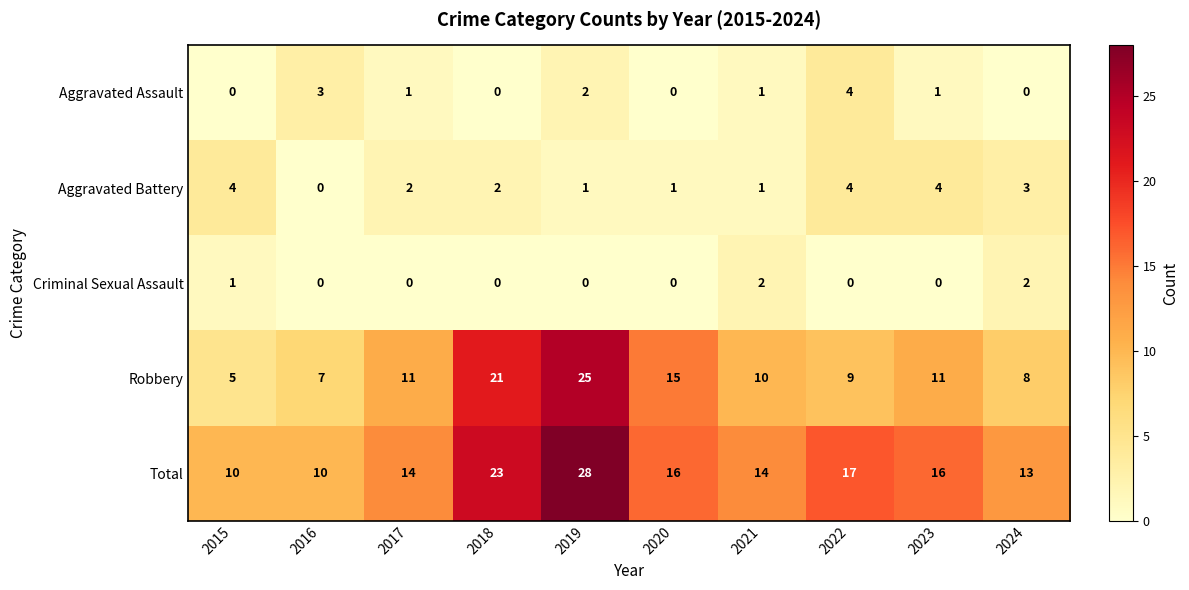

What is the difference between the Aggravated Assault values at 2022 and 2015?

4